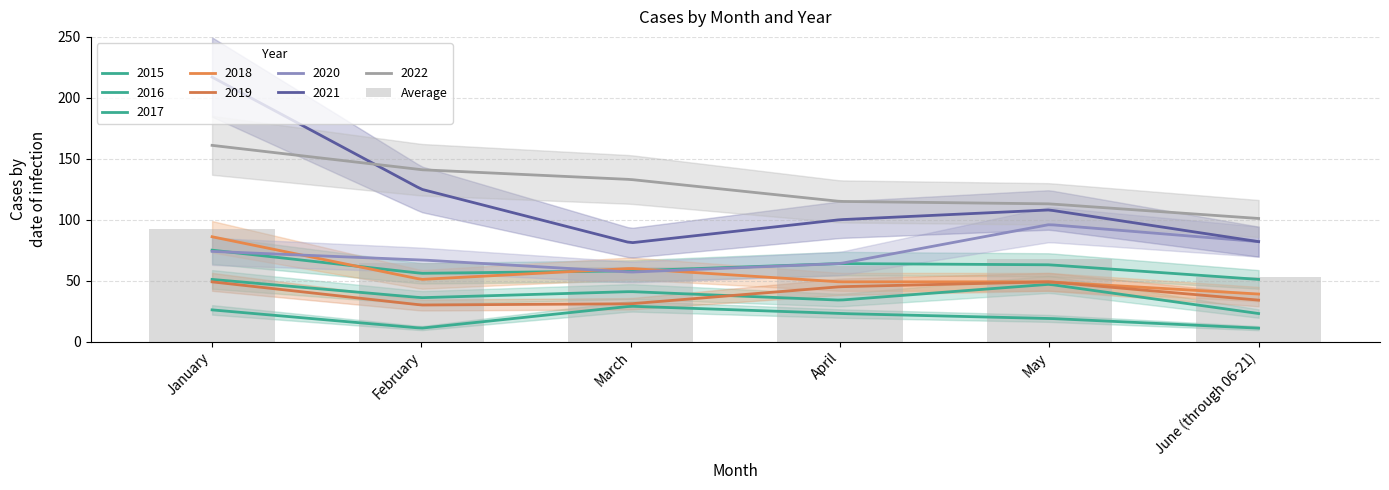

Rank the categories by value from highest to lowest.

January, May, February, April, March, June (through 06-21)